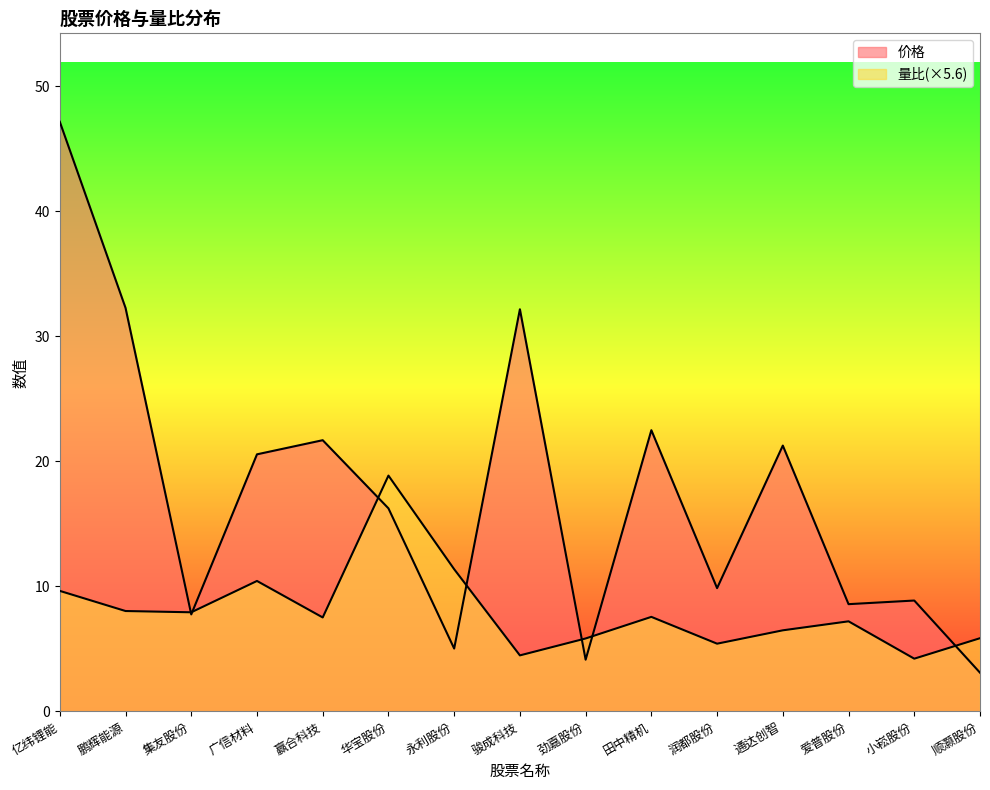

Which series changed the most between 劲嘉股份 and 润都股份?

价格